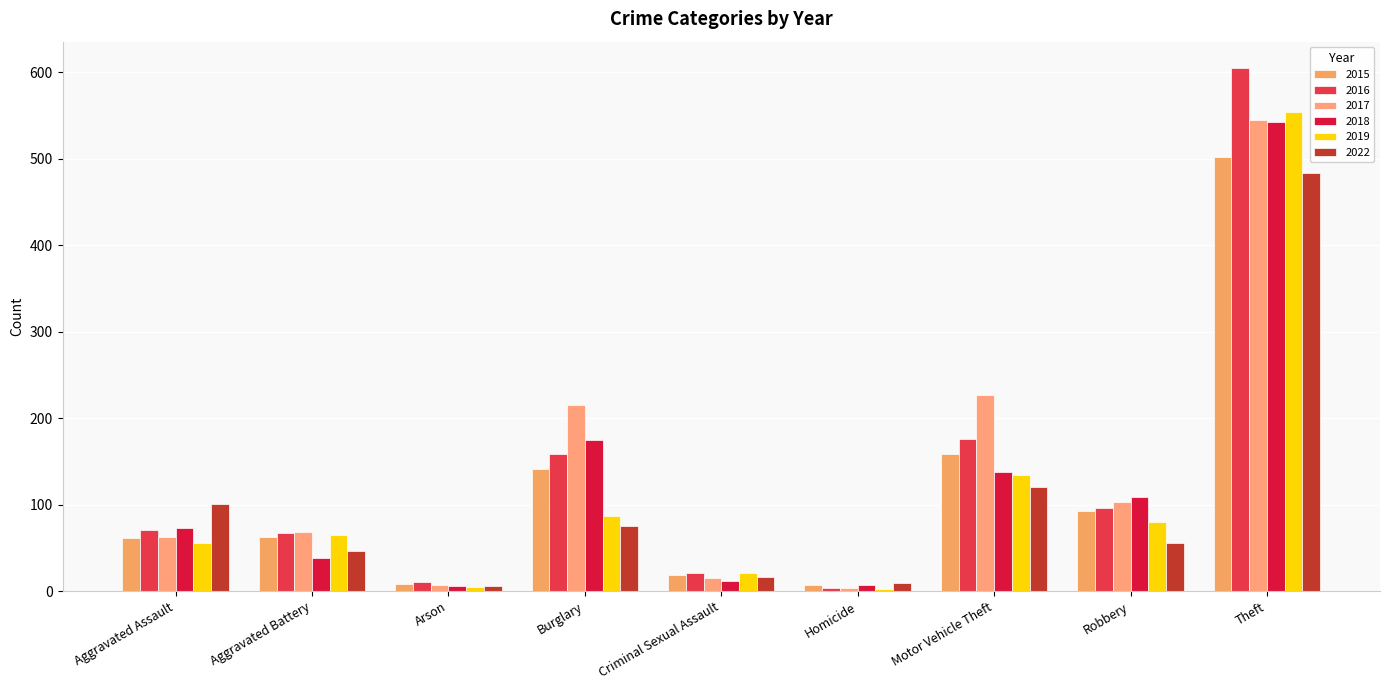

How many bars are there in total?

54